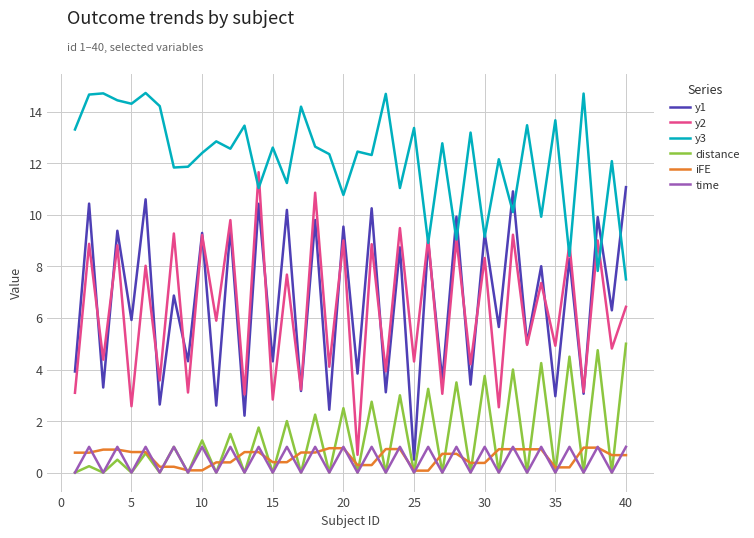

Which series has the largest total across all categories?

y3